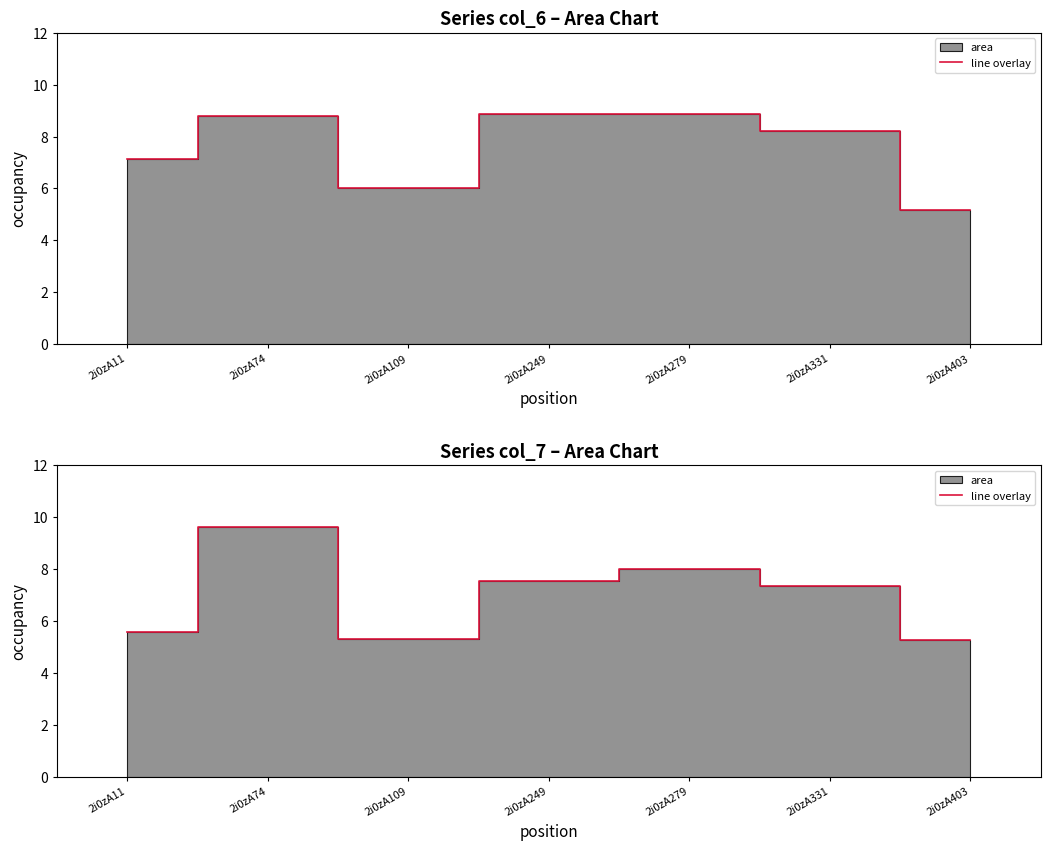

True or false: the data shows 5.3 at 2i0zA109.

True